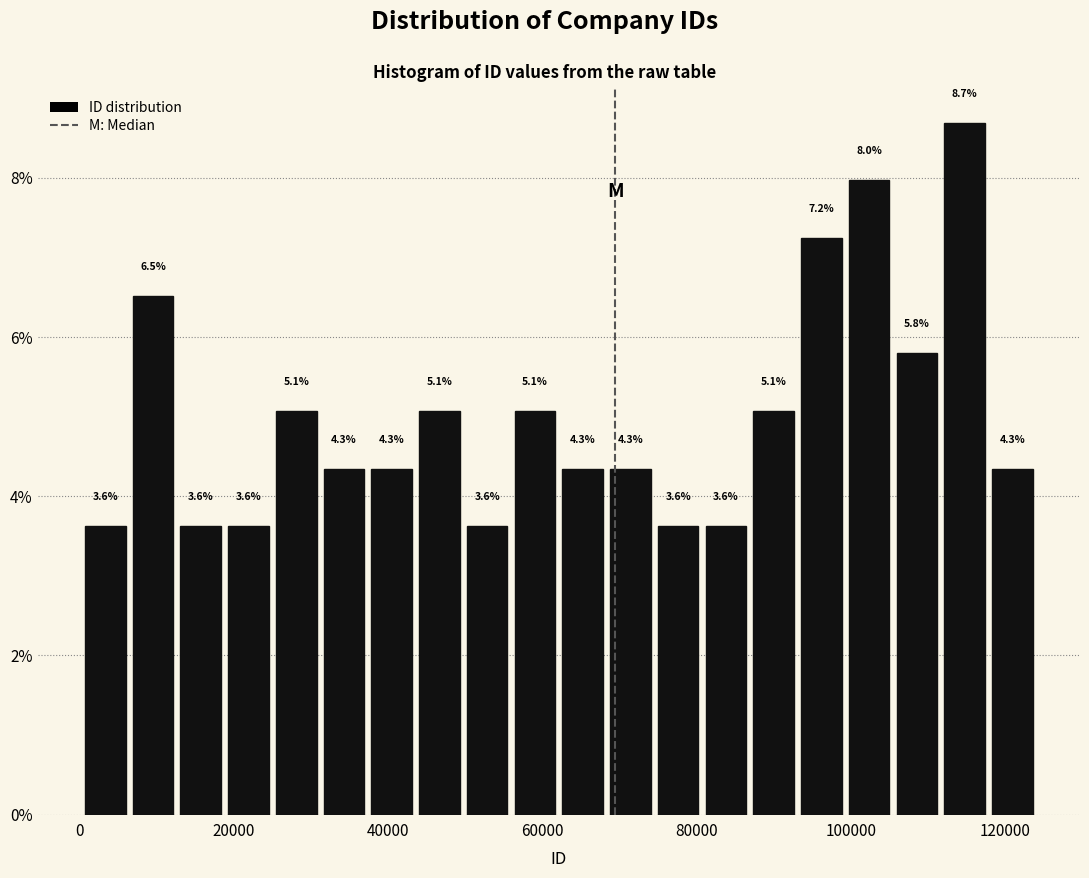

Around what value on the x-axis is the tallest bar? Give the approximate position of its centre, as read against the axis.

114000